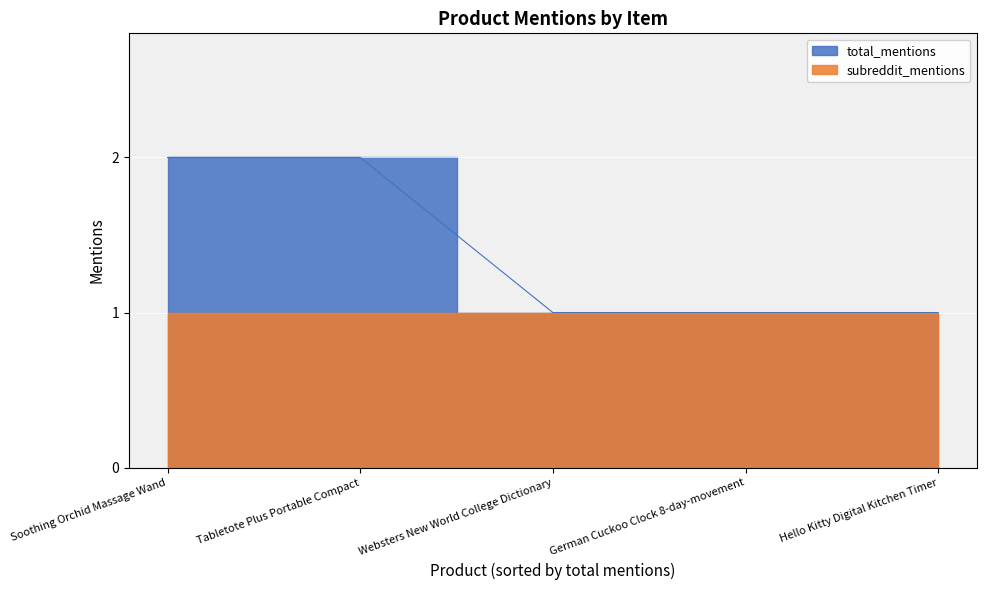

What is the change in value from Soothing Orchid Massage Wand to Websters New World College Dictionary?

-1